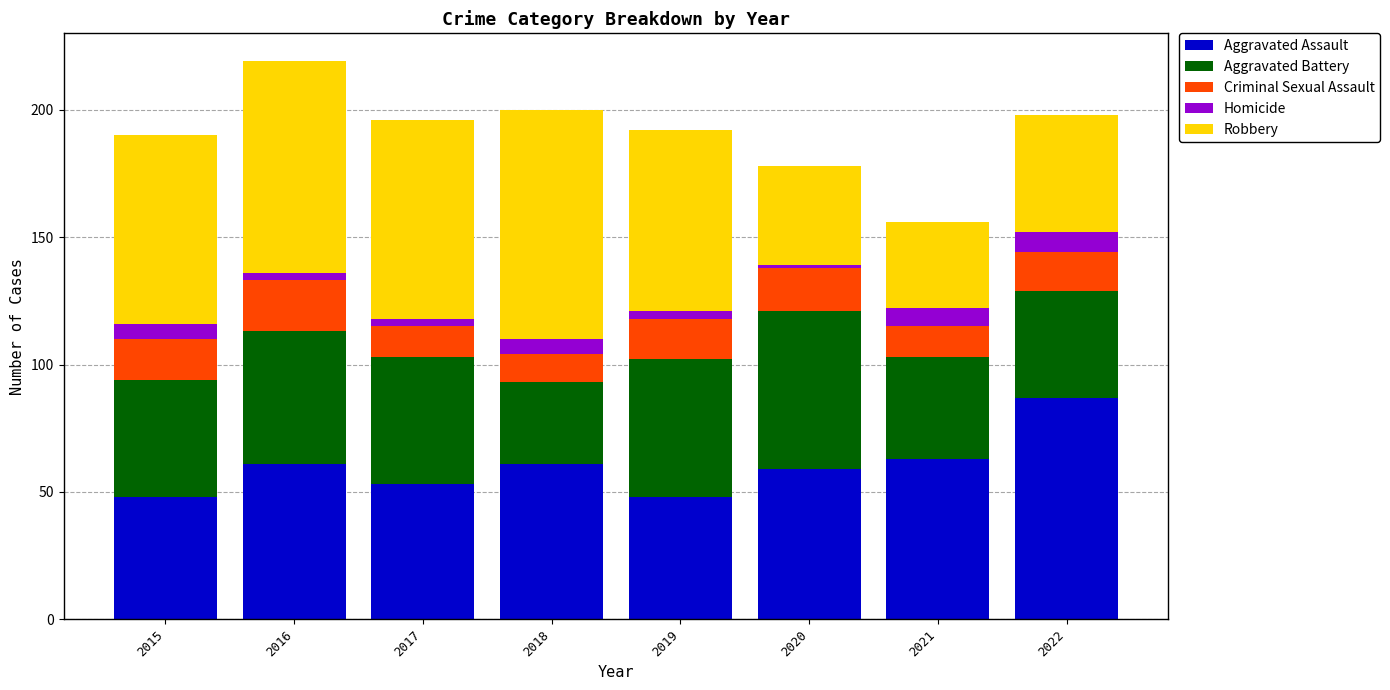

Does the chart contain stacked bars?

Yes